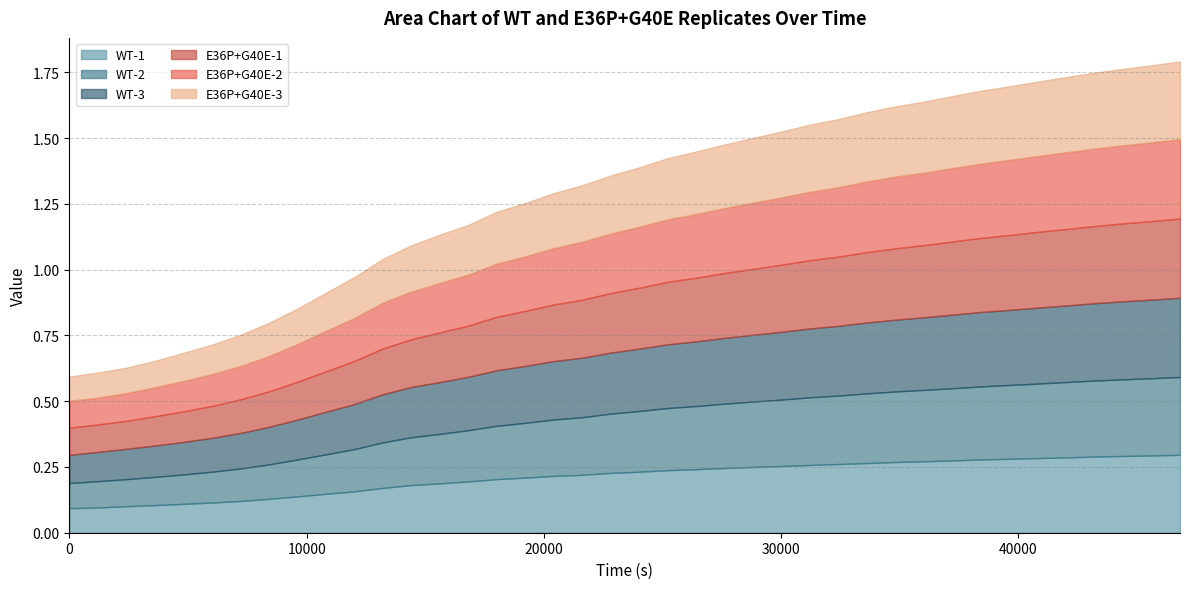

What is the label of the 6th point from the left?

6001.7